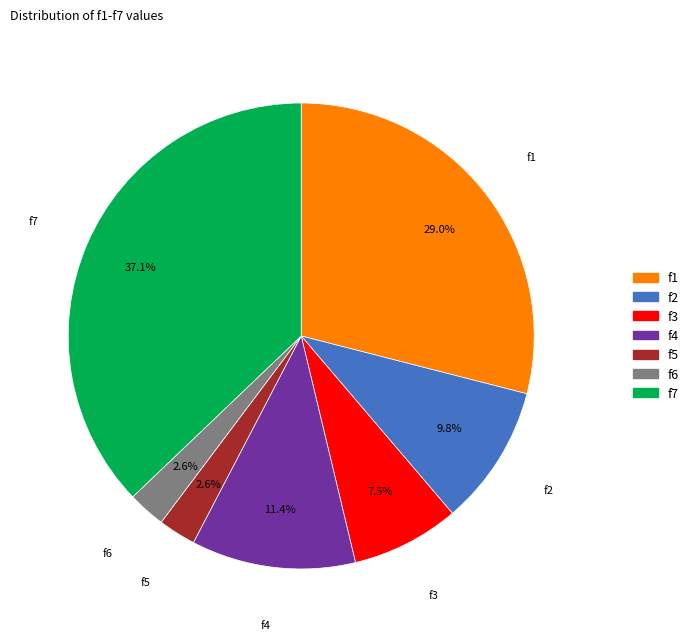

What percentage do f6 and f4 together represent?

14.0%